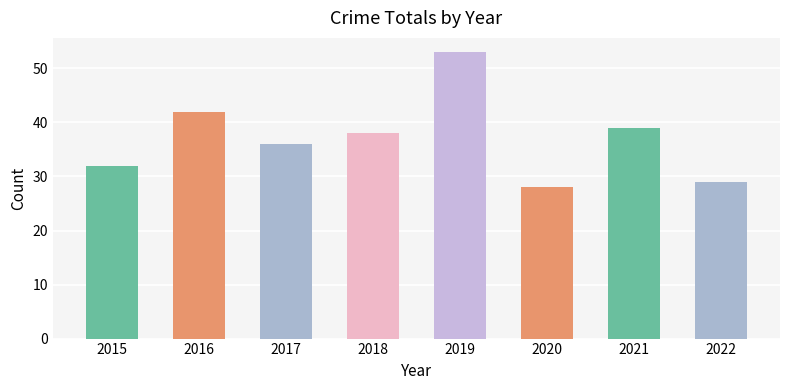

Are the bars grouped side by side (vs. stacked)?

No